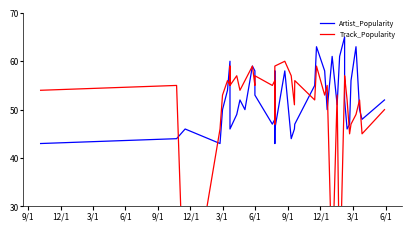

Reading right to left, what are all the values shown in this chart?

Artist_Popularity: 52	48	50	63	56	47	46	52	65	61	51	61	50	58	63	55	47	46	44	58	46	58	43	48	47	53	58	59	50	52	49	46	53	60	54	50	43	46	44	43
Track_Popularity: 50	45	52	49	47	45	52	57	56	13	53	16	55	53	59	52	56	51	57	60	59	53	47	56	55	57	55	59	56	54	57	55	59	55	56	53	46	3	55	54